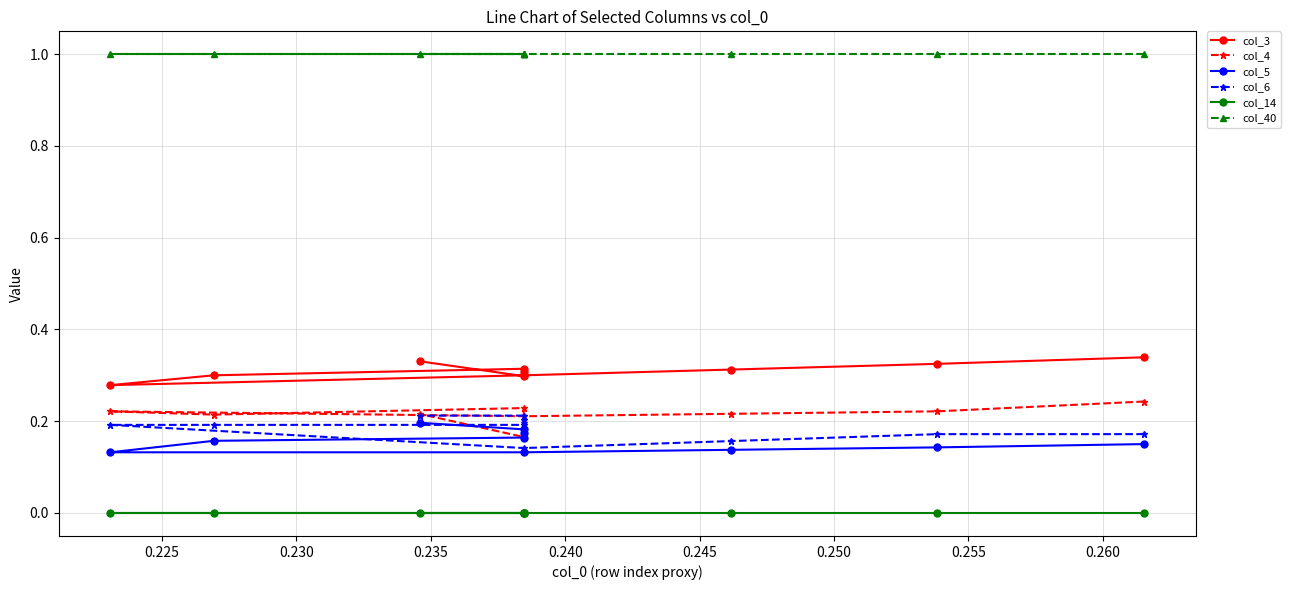

What is the lowest value of the col_4 series?

0.2